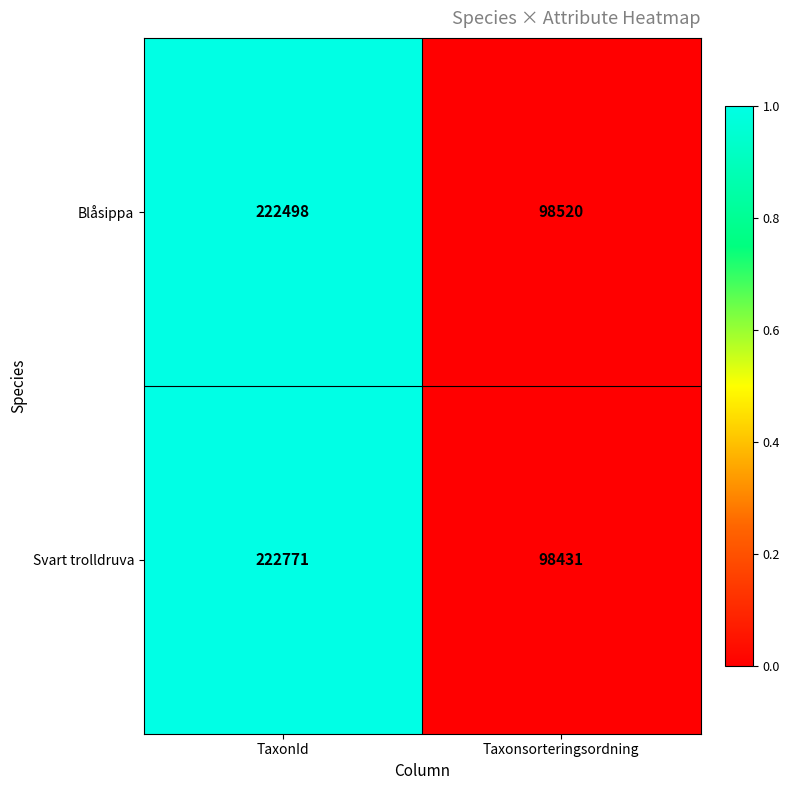

Is it true that Blåsippa equals 222498 at TaxonId?

True